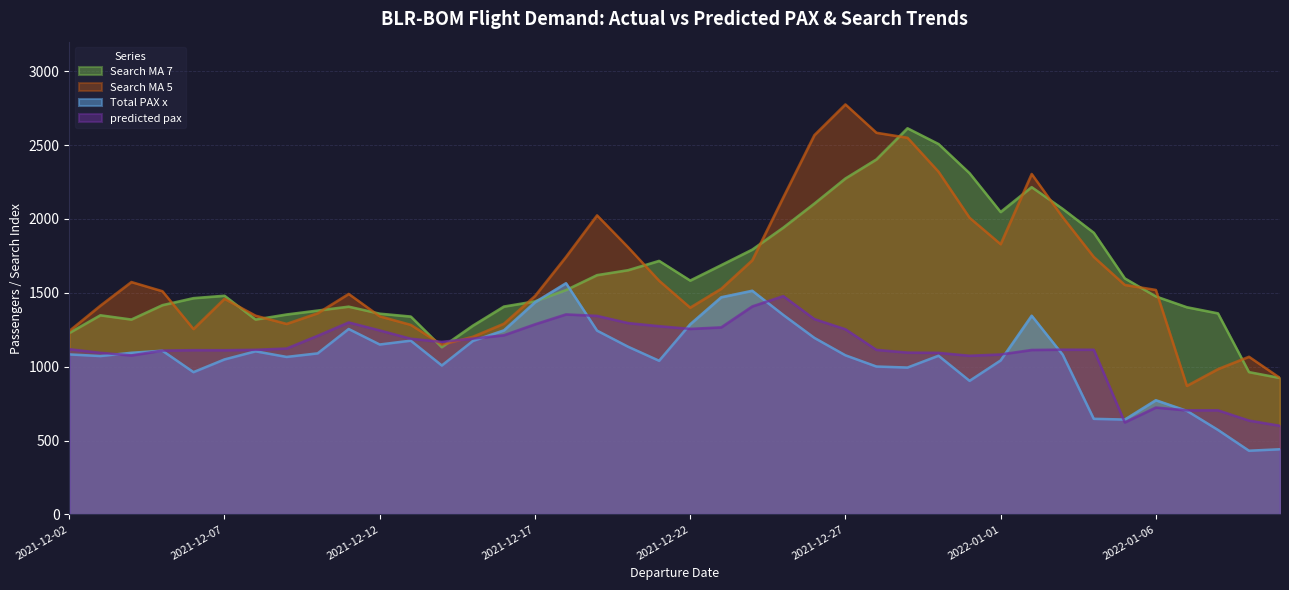

Reading left to right, extract all data points from this chart.

Total_PAX_x: 1083.0	1072.0	1094.0	1108.0	963.0	1049.0	1104.0	1066.0	1090.0	1255.0	1150.0	1176.0	1008.0	1174.0	1246.0	1436.0	1565.0	1244.0	1135.0	1040.0	1287.0	1470.0	1514.0	1350.0	1195.0	1077.0	1001.0	994.0	1074.0	904.0	1042.0	1345.0	1081.0	647.0	642.0	773.0	701.0	572.0	431.0	441.0
predicted_pax: 1118.4	1093.9	1076.2	1108.9	1111.9	1111.4	1114.2	1123.1	1209.2	1299.5	1245.4	1189.1	1168.0	1190.0	1212.6	1286.7	1353.9	1344.0	1295.2	1274.1	1255.8	1266.2	1408.0	1477.7	1322.2	1253.4	1113.8	1095.5	1093.7	1074.0	1082.7	1113.1	1115.3	1114.7	622.7	723.4	704.5	704.8	635.2	599.8
Search_MA_7: 1227.9	1347.9	1319.1	1416.4	1463.9	1480.2	1319.1	1353.3	1379.8	1406.3	1358.8	1339.3	1131.4	1277.8	1407.0	1442.1	1518.4	1619.6	1653.1	1716.2	1583.0	1687.4	1792.5	1941.2	2103.9	2273.7	2402.9	2613.9	2507.3	2309.5	2047.1	2215.3	2068.1	1906.9	1597.8	1475.6	1402.4	1361.1	963.2	923.5
Search_MA_5: 1241.7	1412.8	1573.0	1510.9	1254.7	1459.7	1345.2	1289.6	1361.6	1492.4	1340.9	1283.1	1149.0	1202.4	1290.7	1478.2	1743.1	2024.4	1808.5	1581.8	1399.7	1527.3	1720.2	2146.5	2567.2	2775.5	2583.6	2549.8	2319.8	2008.0	1829.2	2304.5	2011.3	1743.1	1553.4	1519.6	870.0	983.3	1067.2	923.5